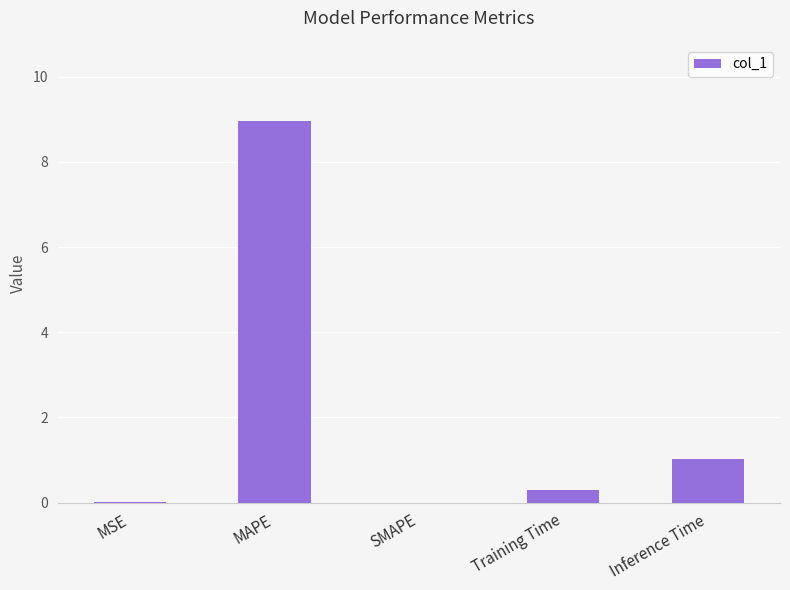

What is the sum of the values at SMAPE and Training Time?

0.3